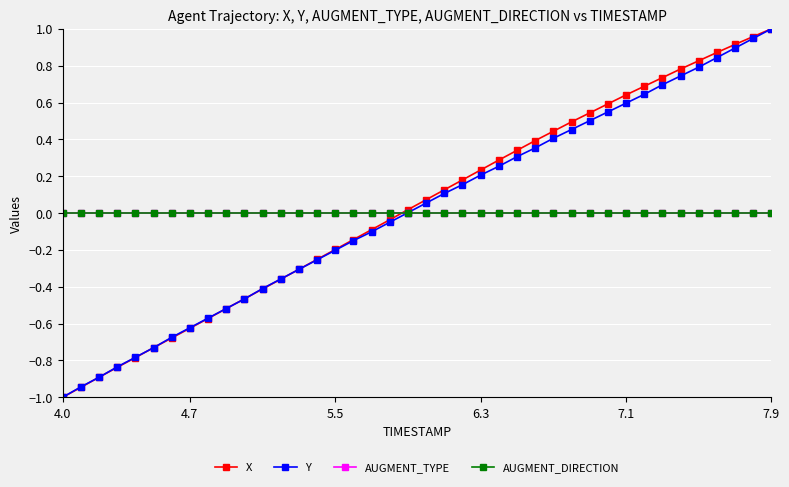

At which category is the sum across all series the highest?

7.9